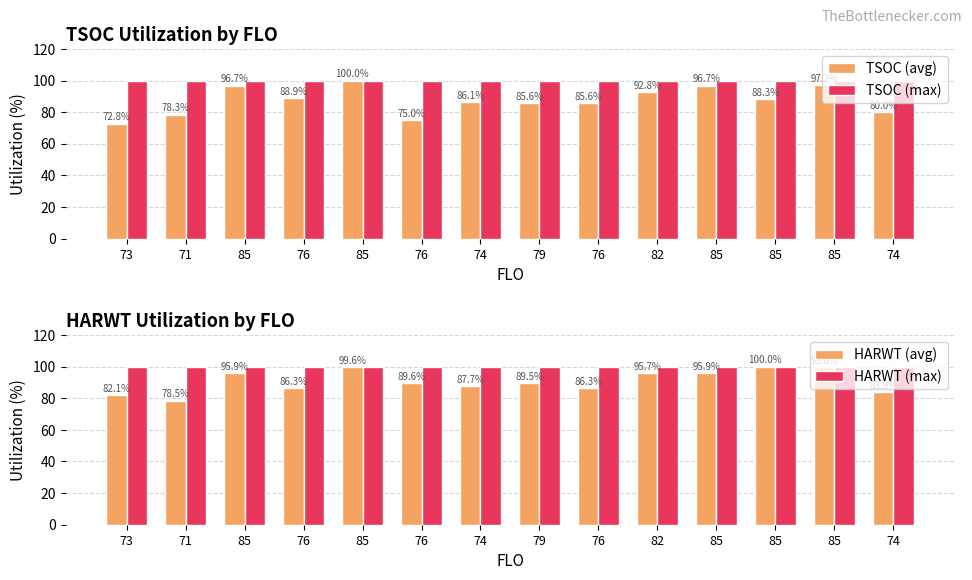

How many data points in TSOC (avg) are above 88?

7